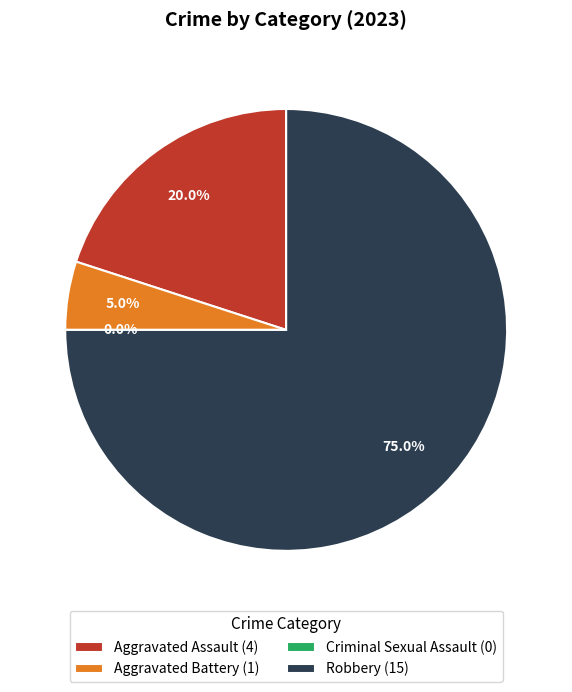

Which category has the smallest portion of the pie?

Criminal Sexual Assault